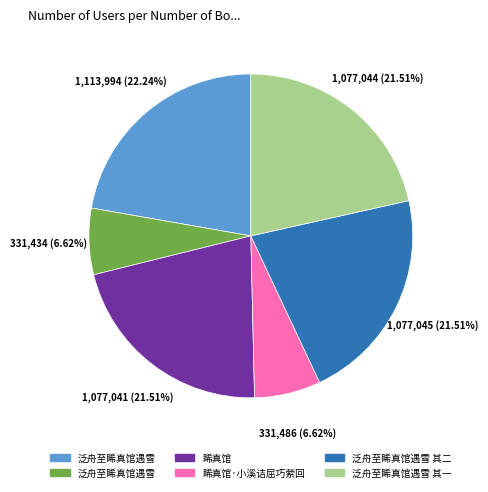

Does any single category account for the majority?

No